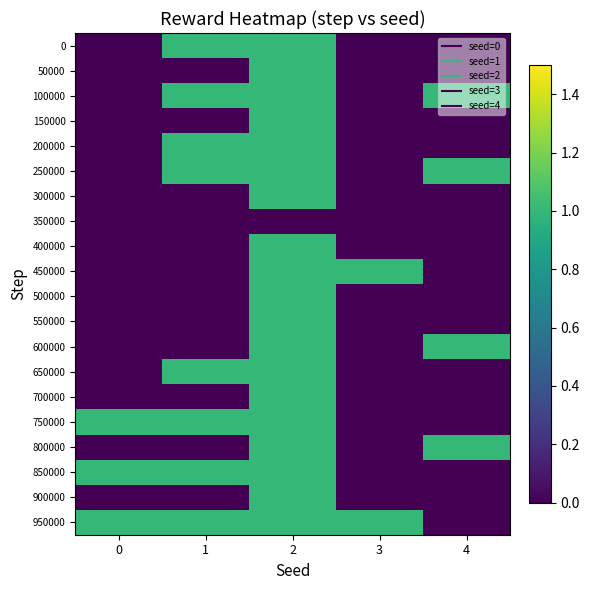

List the series in order of their peak value, highest first.

0, 50000, 100000, 150000, 200000, 250000, 300000, 400000, 450000, 500000, 550000, 600000, 650000, 700000, 750000, 800000, 850000, 900000, 950000, 350000